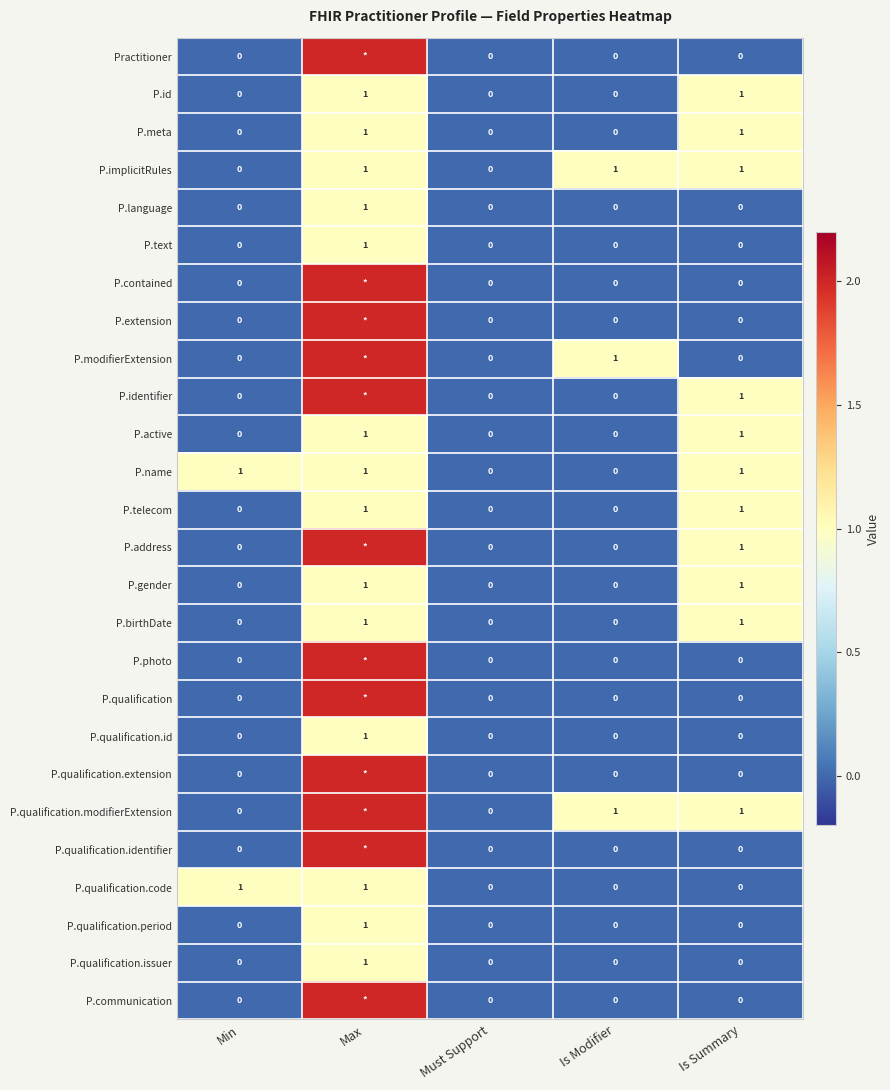

Is it true that P.telecom equals 1 at Max?

True